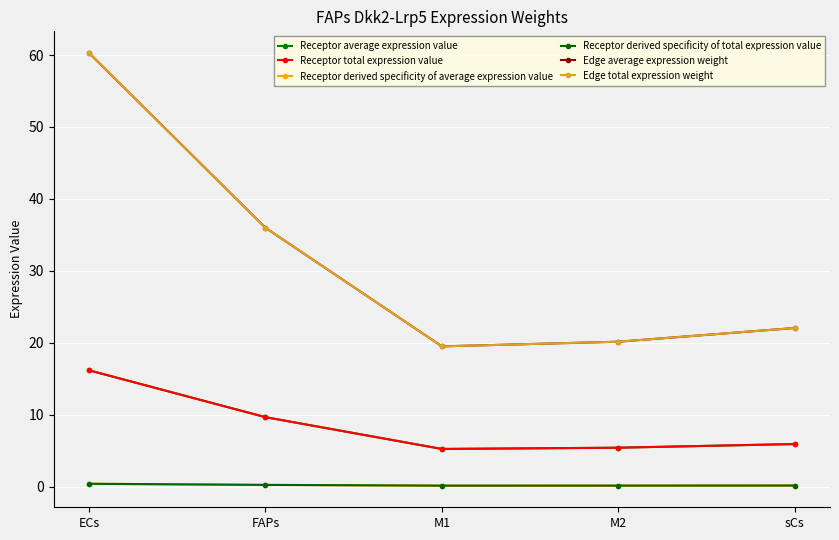

List the series in order of their peak value, highest first.

Edge average expression weight, Edge total expression weight, Receptor average expression value, Receptor total expression value, Receptor derived specificity of average expression value, Receptor derived specificity of total expression value